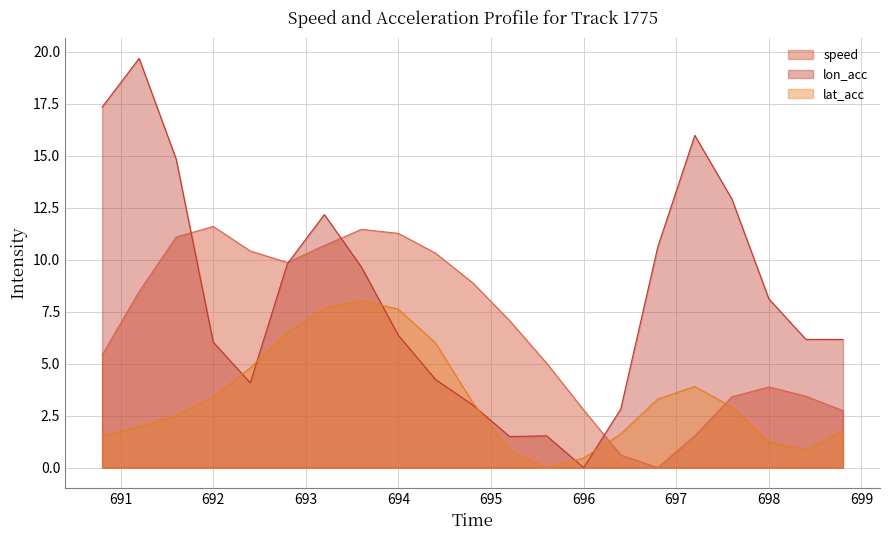

Reading left to right, what are all the values shown in this chart?

speed: 5.4	8.5	11.1	11.6	10.4	9.9	10.7	11.5	11.3	10.3	8.9	7.1	5.0	2.8	0.6	0.0	1.5	3.4	3.9	3.4	2.7
lon_acc: 17.3	19.7	14.8	6.0	4.1	9.8	12.2	9.6	6.4	4.2	3.0	1.5	1.5	0.0	2.8	10.6	16.0	12.9	8.1	6.2	6.2
lat_acc: 1.6	1.9	2.5	3.4	4.8	6.5	7.7	8.0	7.6	6.0	3.1	0.9	0.0	0.5	1.6	3.3	3.9	2.9	1.2	0.8	1.8